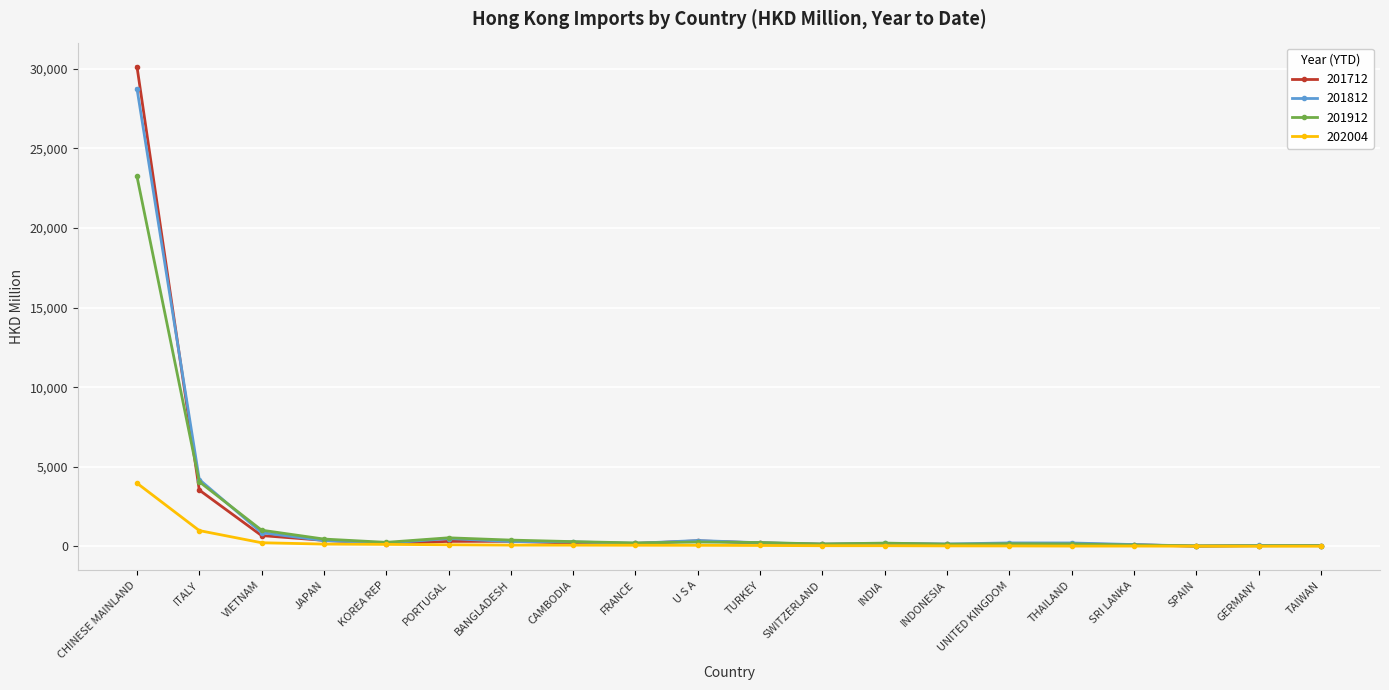

At which label does 202004 reach its peak?

CHINESE MAINLAND